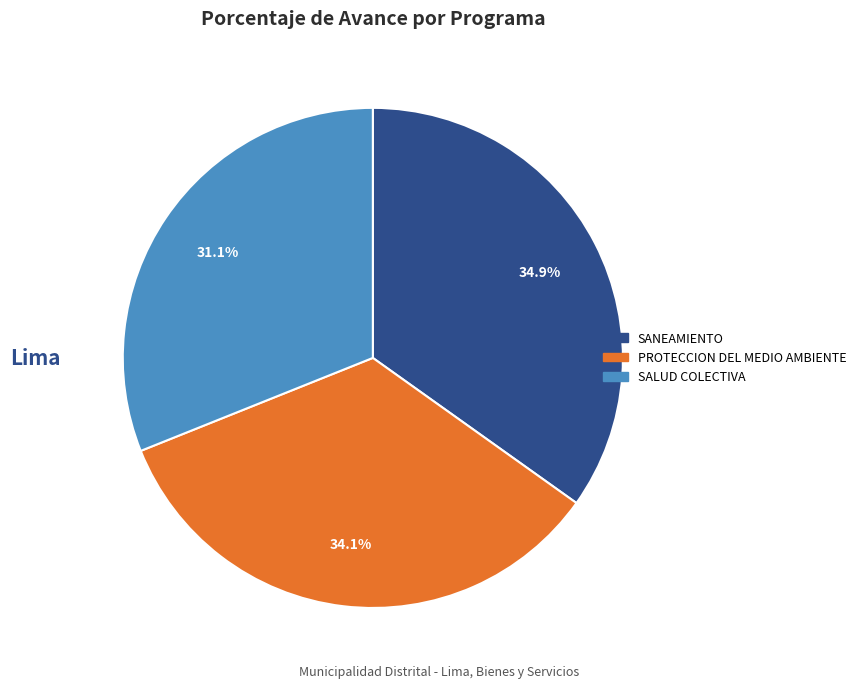

Rank the categories by value from highest to lowest.

SANEAMIENTO, PROTECCION DEL MEDIO AMBIENTE, SALUD COLECTIVA